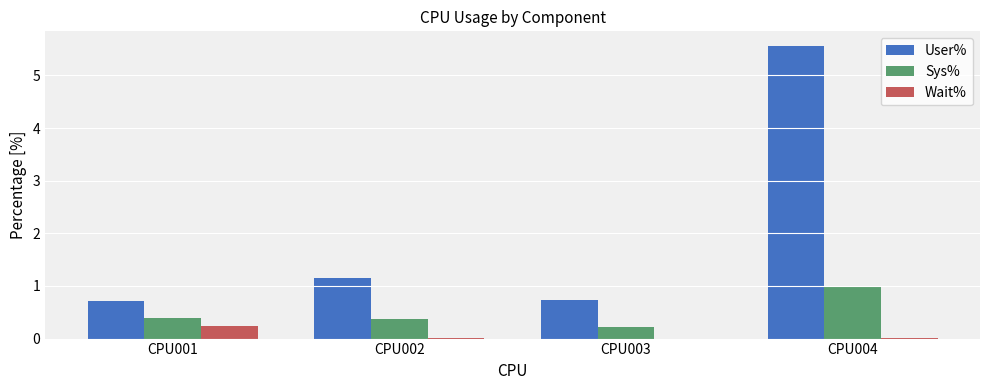

The User% series shows 0.2 at CPU003. True or false?

False